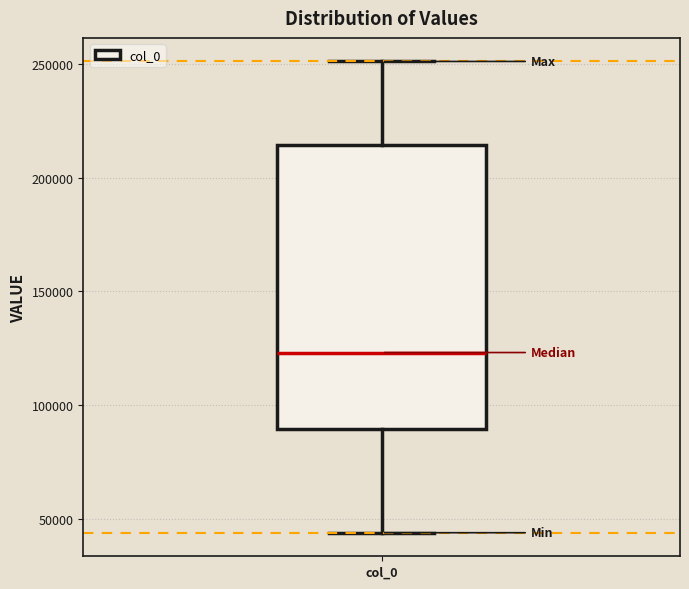

Read this box plot against the y-axis: the position of the median line, the range covered by the box, and the ends of both whiskers. The values are not printed on the chart, so give them approximately, as read against the axis.

median 125000, box 90000 to 215000, whiskers 45000 to 250000